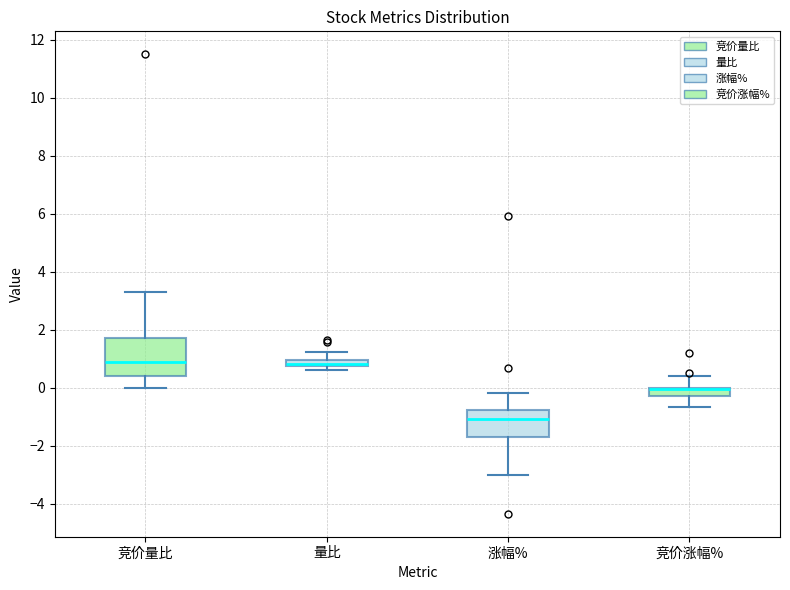

Which box is the tallest, from its lower edge to its upper edge?

竞价量比